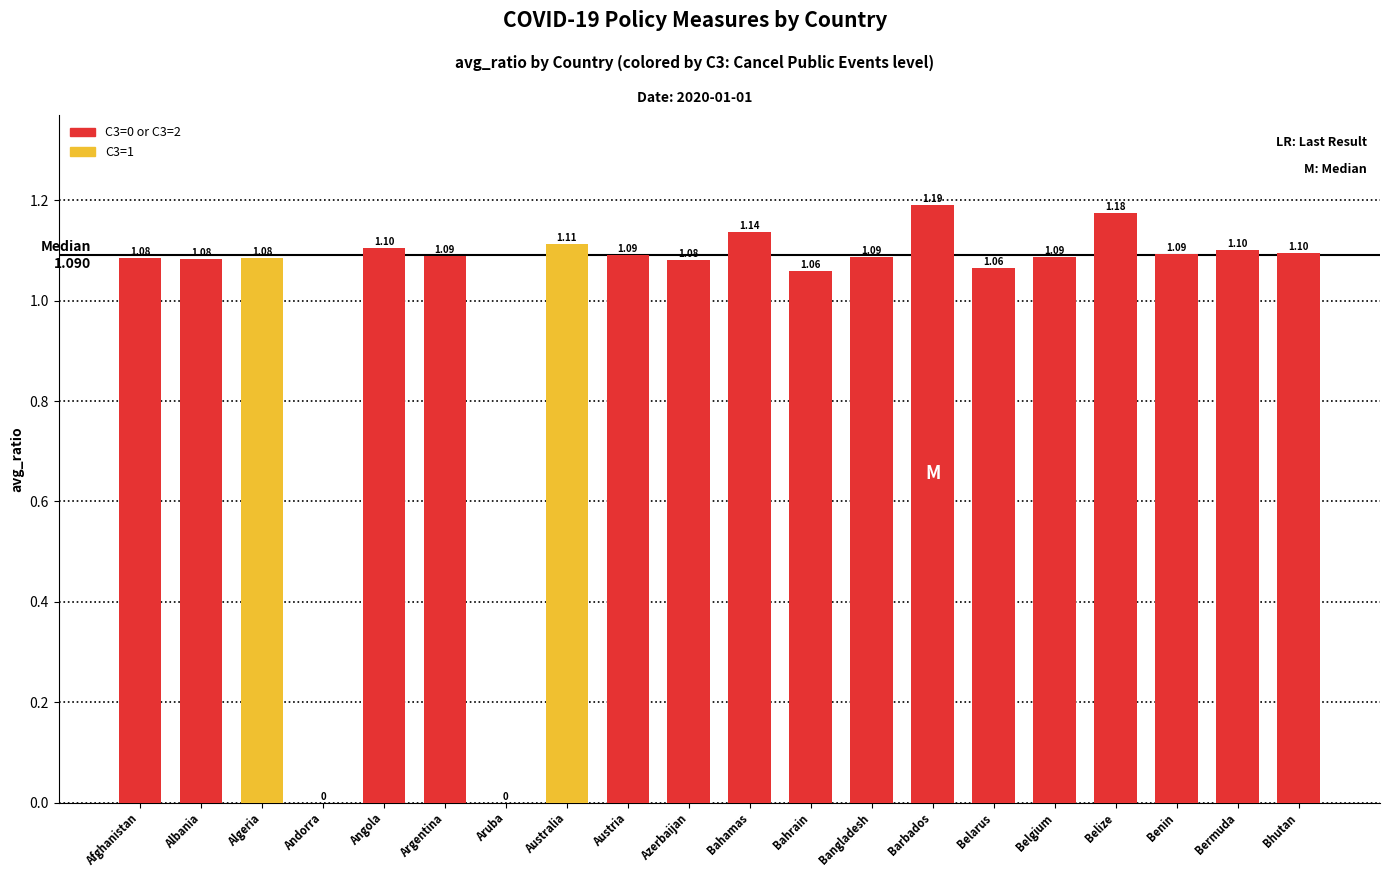

How many values exceed 1?

18